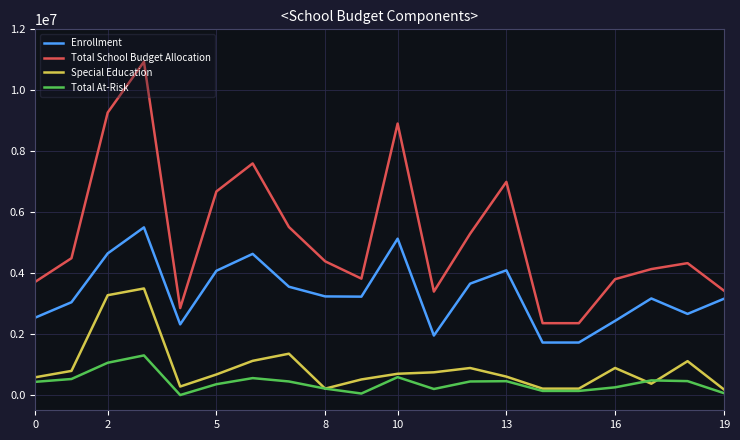

True or false: Total School Budget Allocation and Special Education intersect in this chart.

False